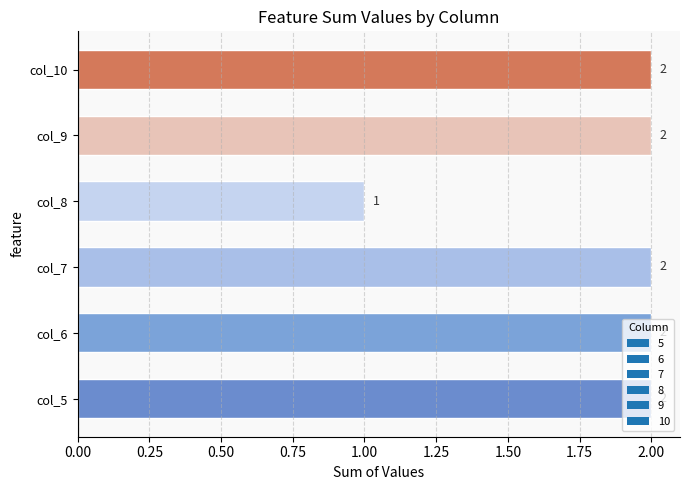

Which category has the lowest value across all series?

col_8